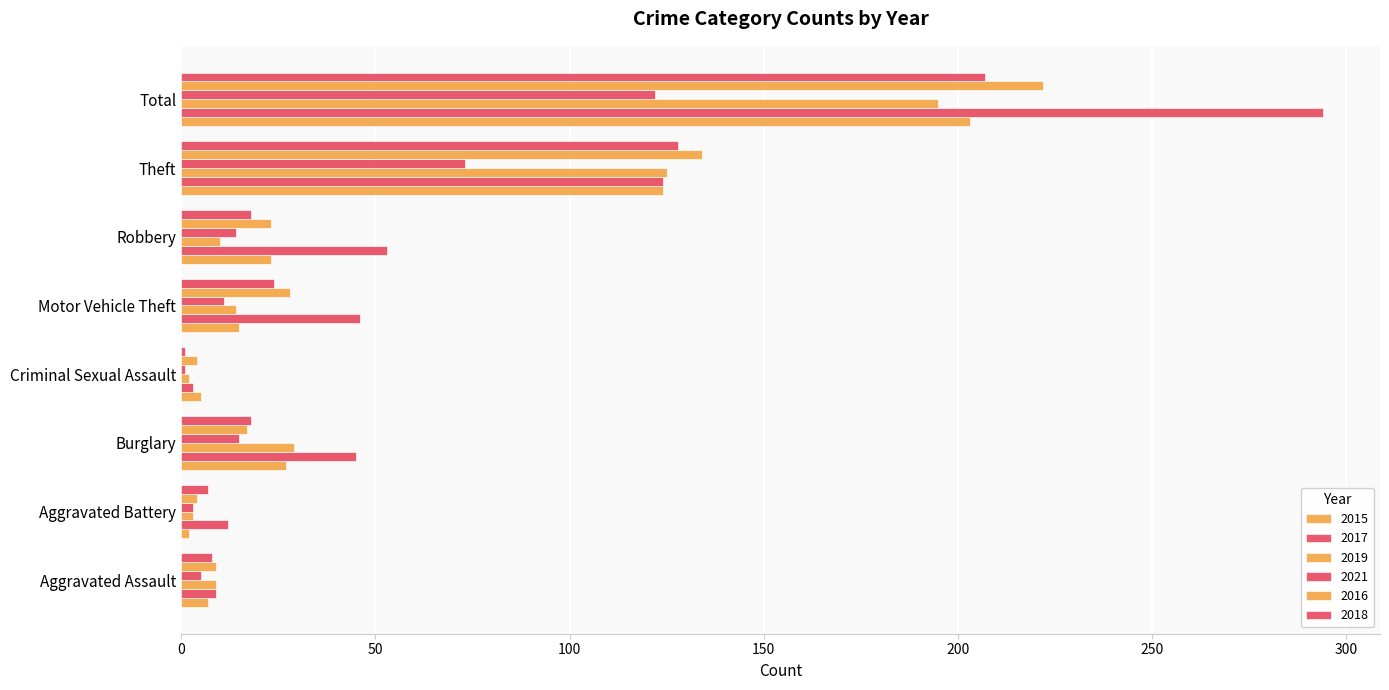

How many series are shown in this chart?

6